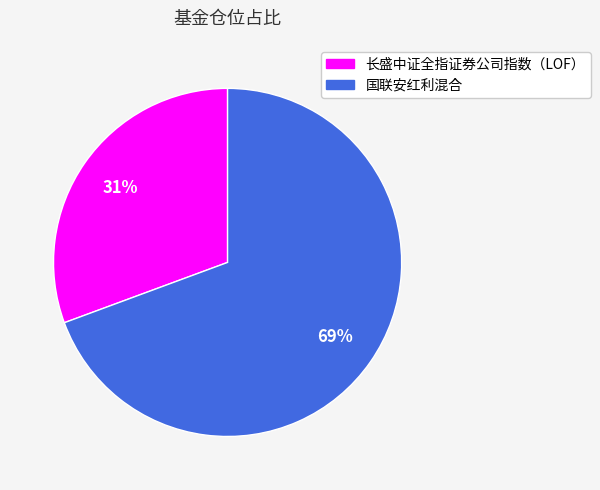

How many segments does this pie chart have?

2